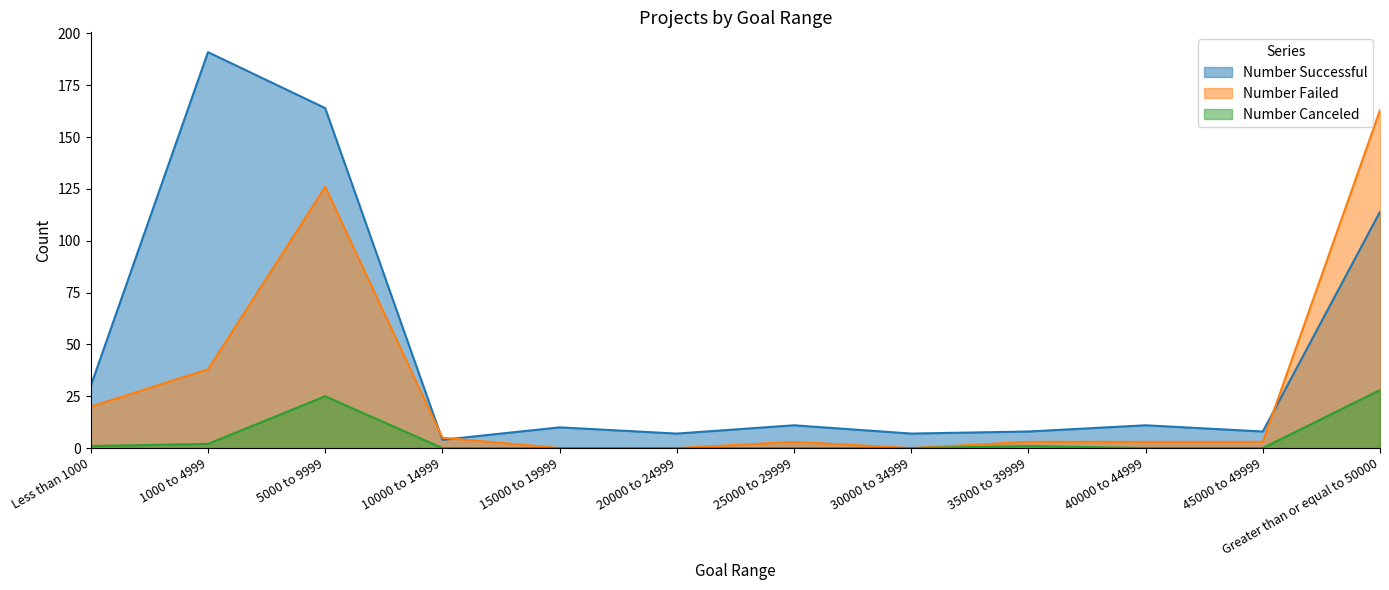

What is the maximum value shown in the chart?

191